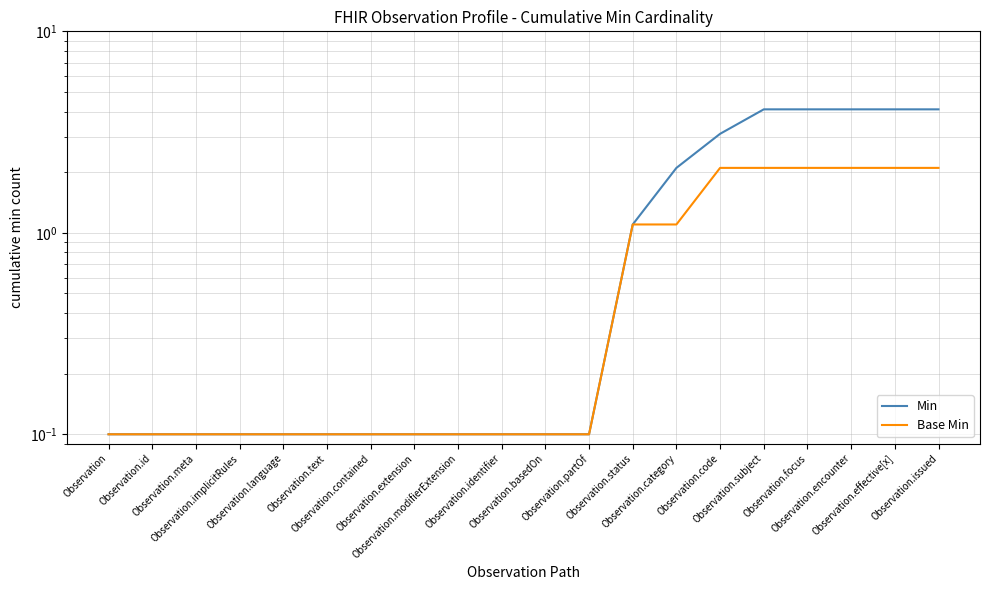

Count the number of categories in the chart.

20